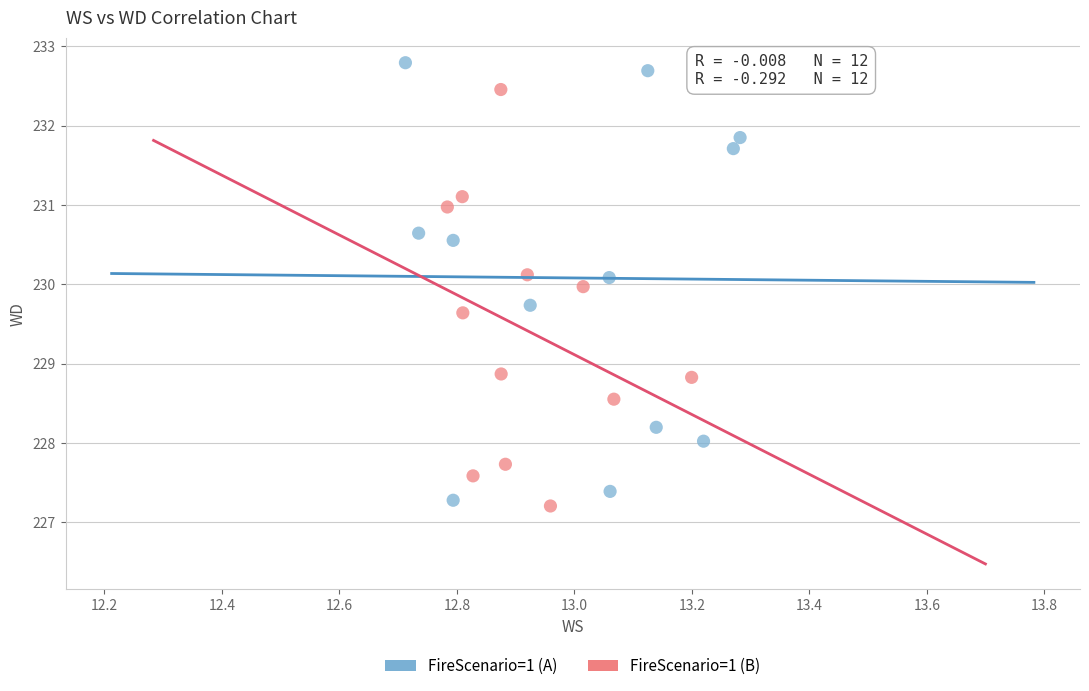

What are all the series names shown in the legend?

FireScenario=1 (A), FireScenario=1 (B)